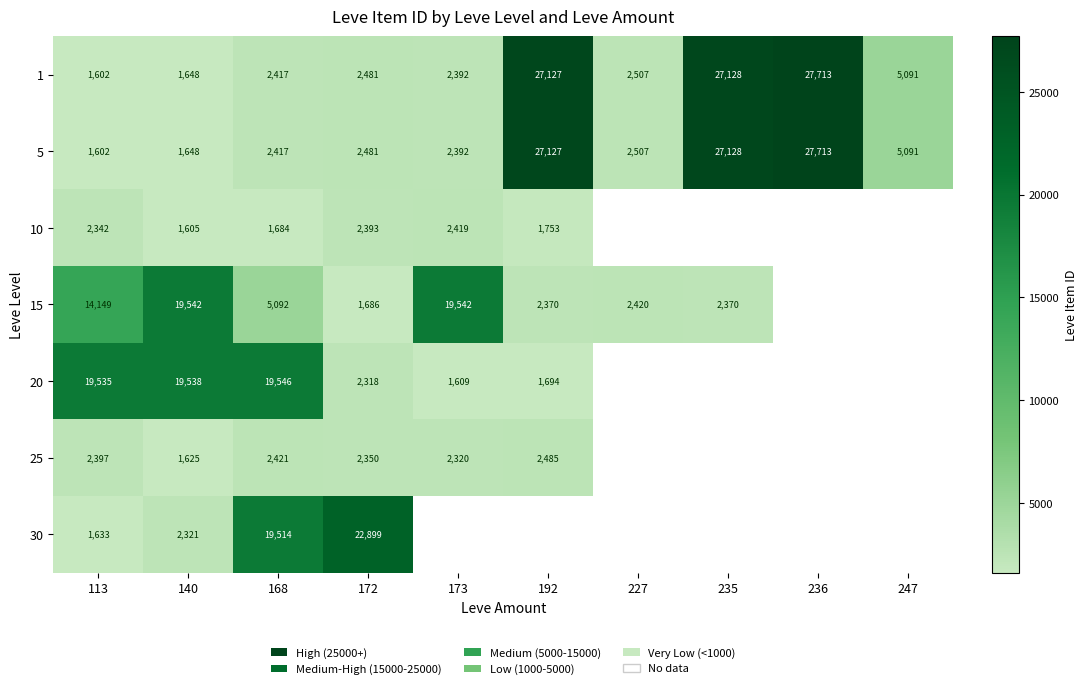

Which category has the highest value across all series?

236